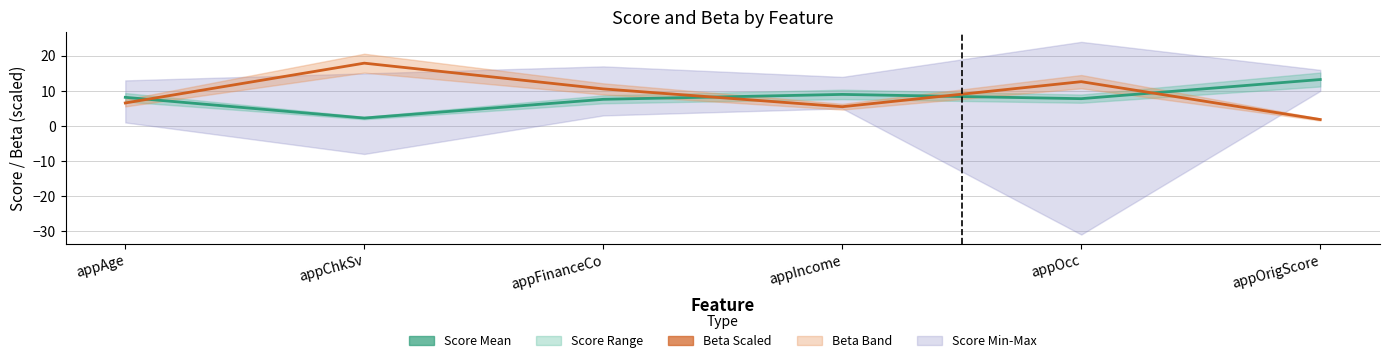

Which has a higher value, appFinanceCo or appIncome?

appIncome